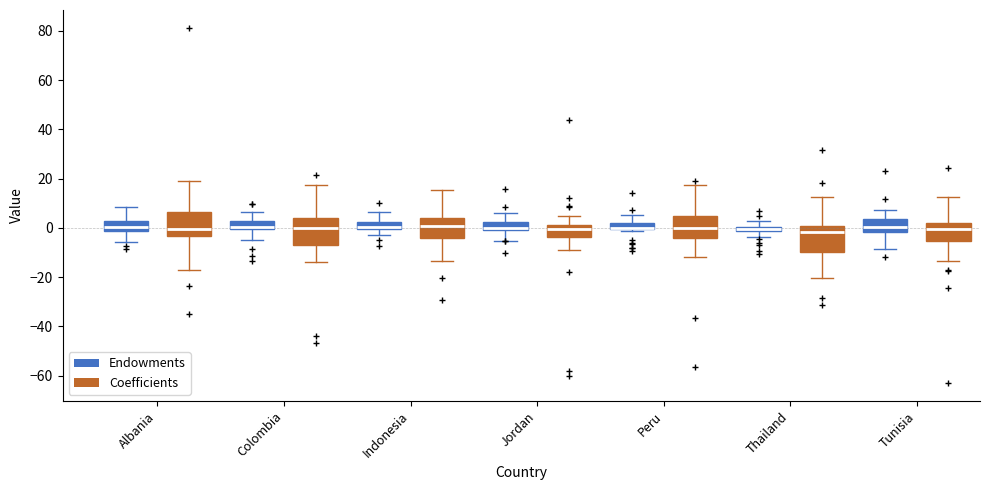

Where does the upper whisker of the box for Peru (Coefficients) end on the y-axis? The values are not printed on the chart, so give them approximately, as read against the axis.

18